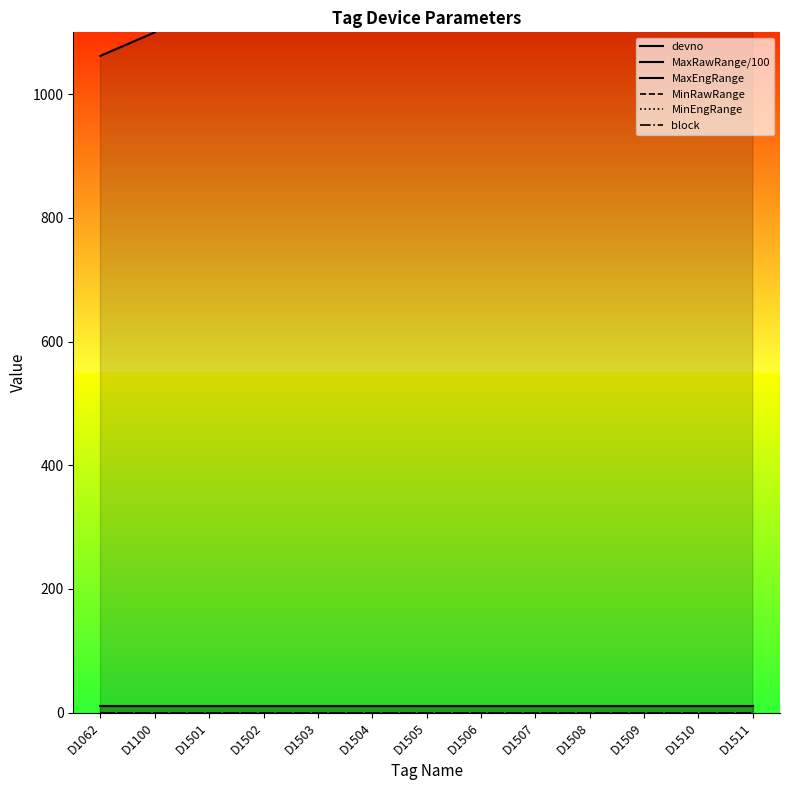

At which category does the chart reach its minimum across all series?

D1062